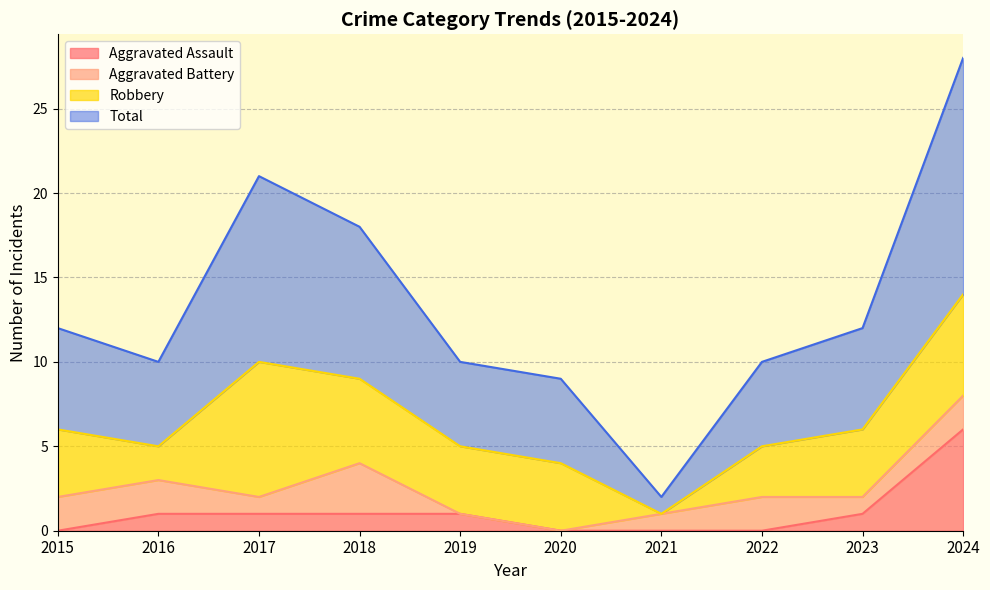

At which label does Aggravated Assault reach its minimum?

2015